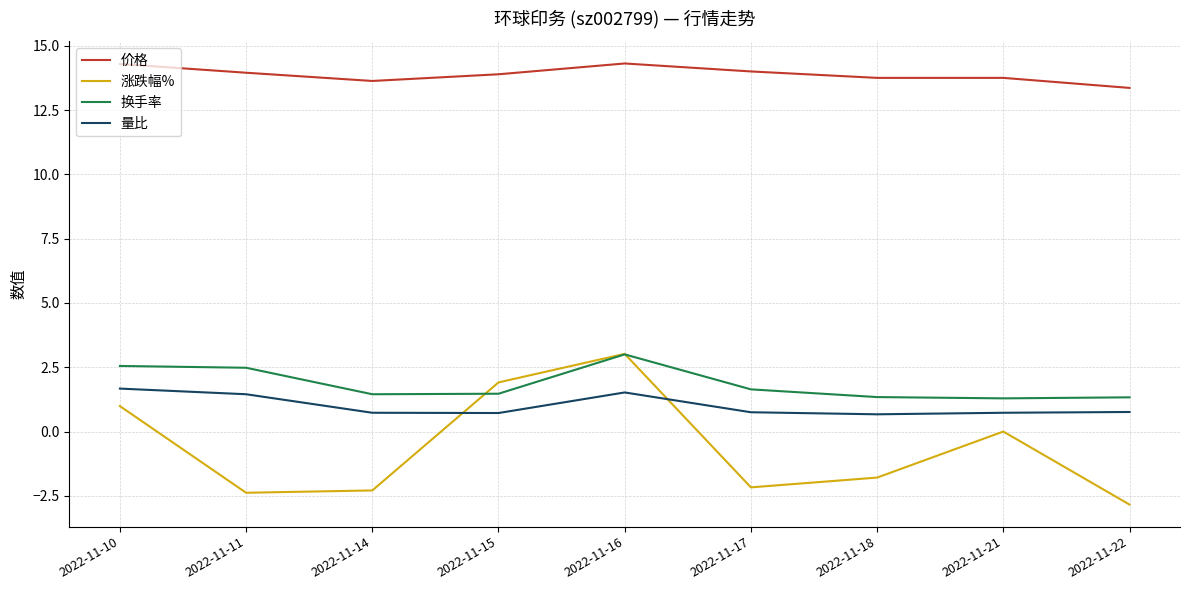

What is the difference between the maximum and second lowest values in the 价格 series?

0.7